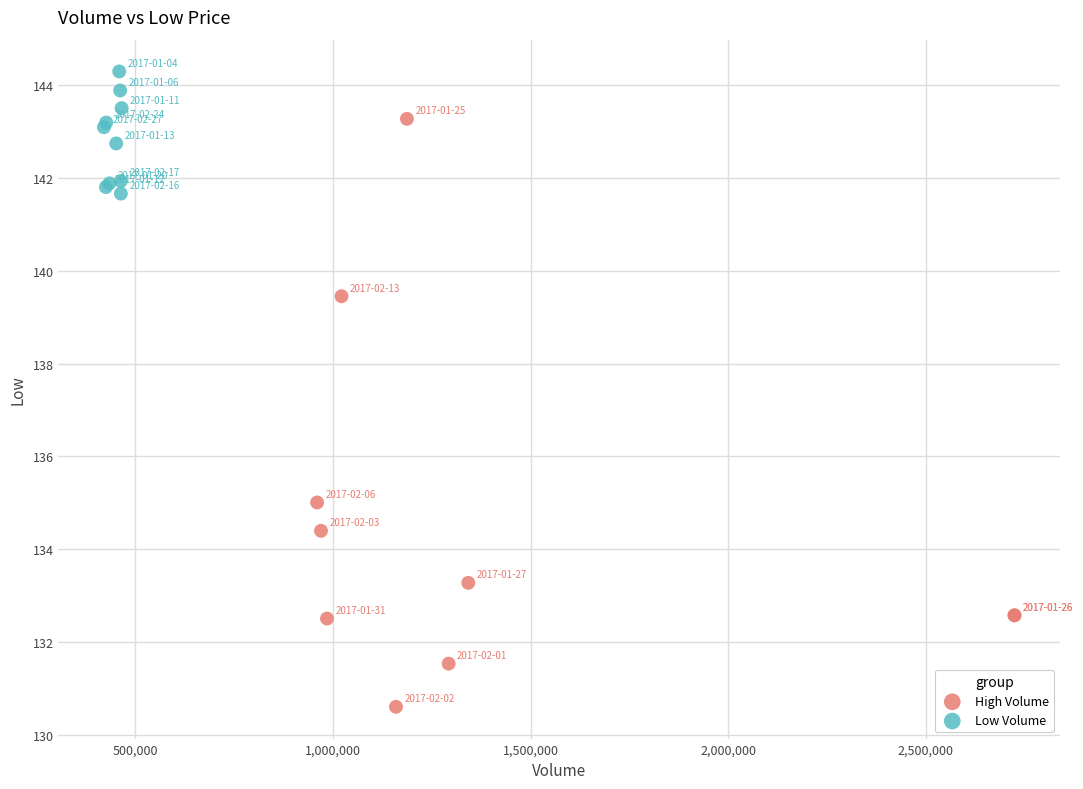

Which series reaches the maximum Y coordinate?

Low Volume